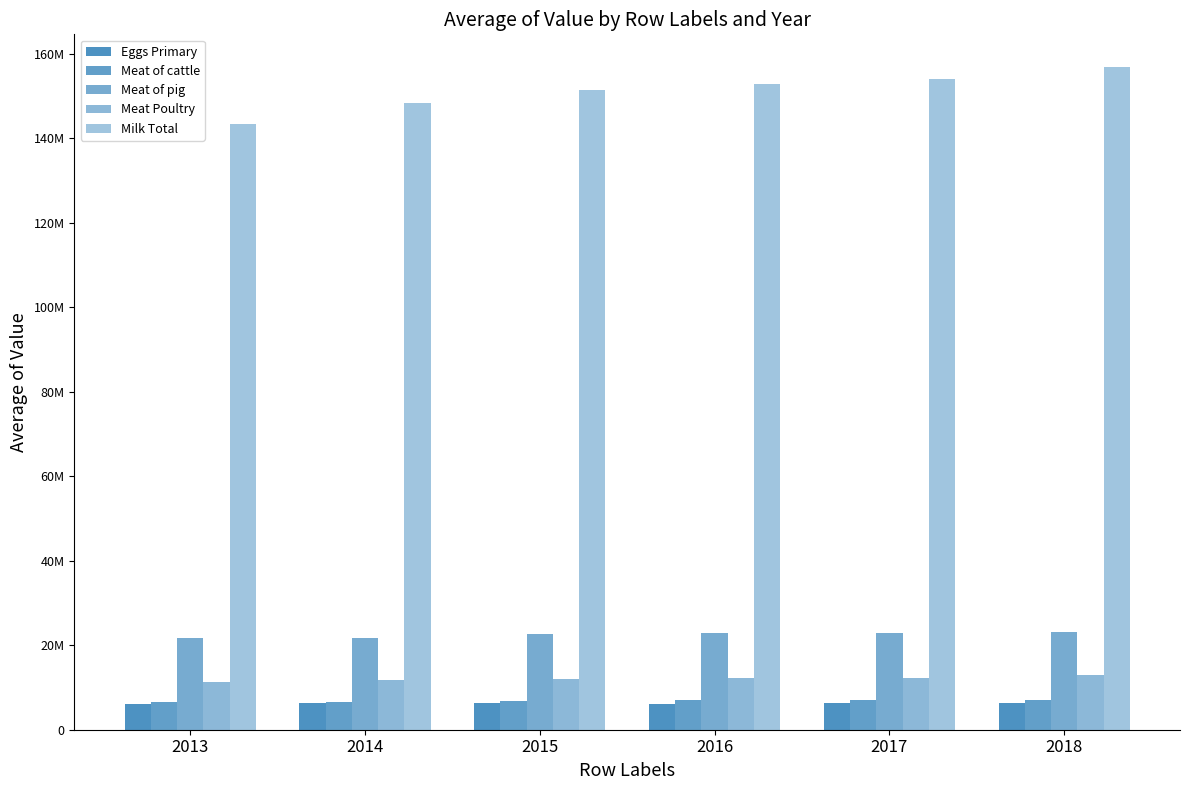

Which series has the largest total across all categories?

Milk Total